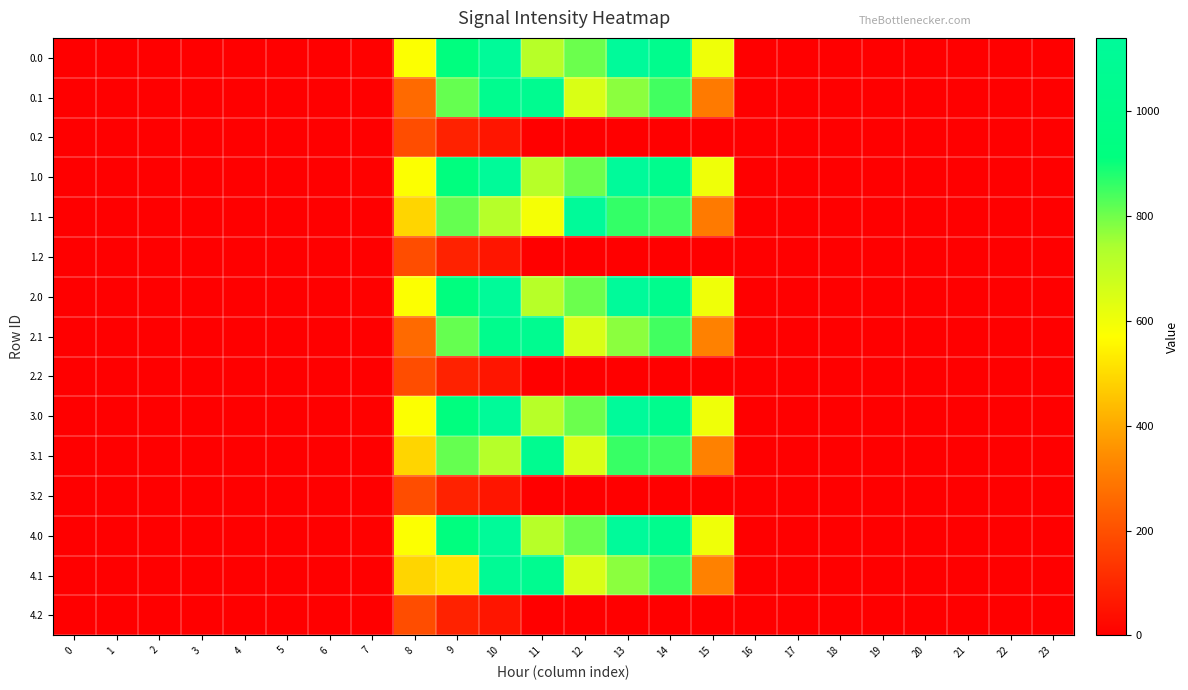

What is the total value across all series at 12?

7752.9